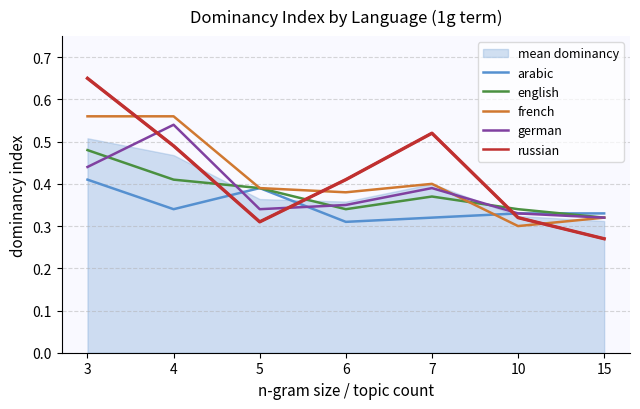

Which series has the largest total across all categories?

russian